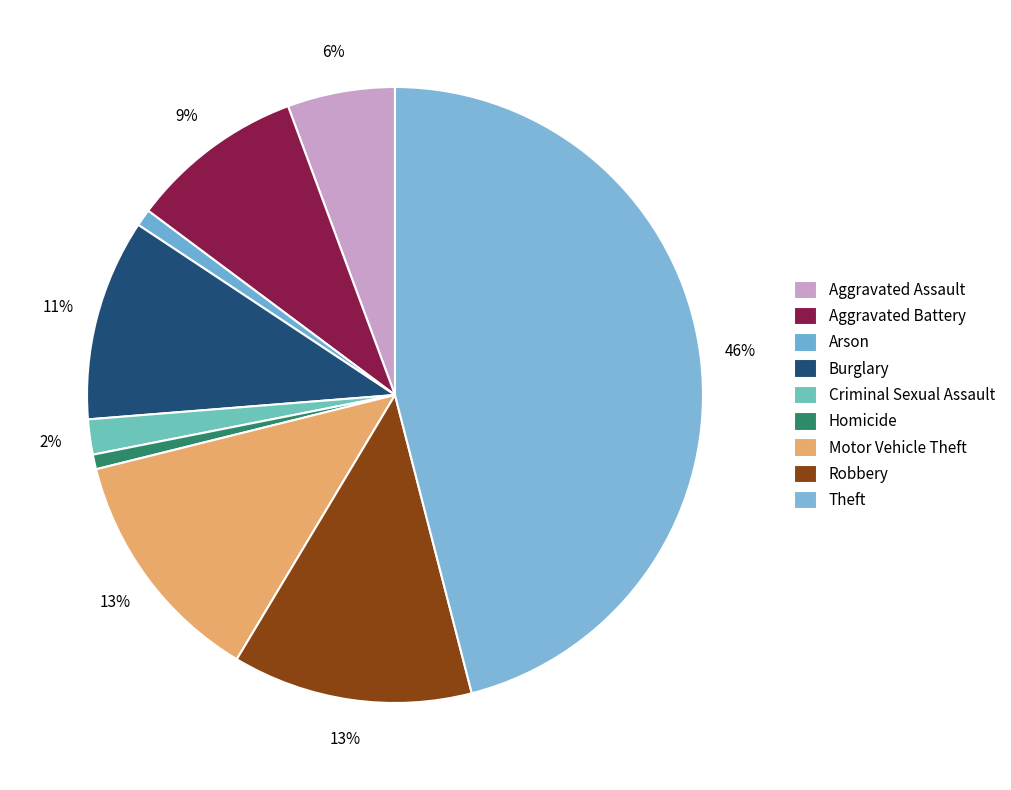

How many slices are in this pie chart?

9